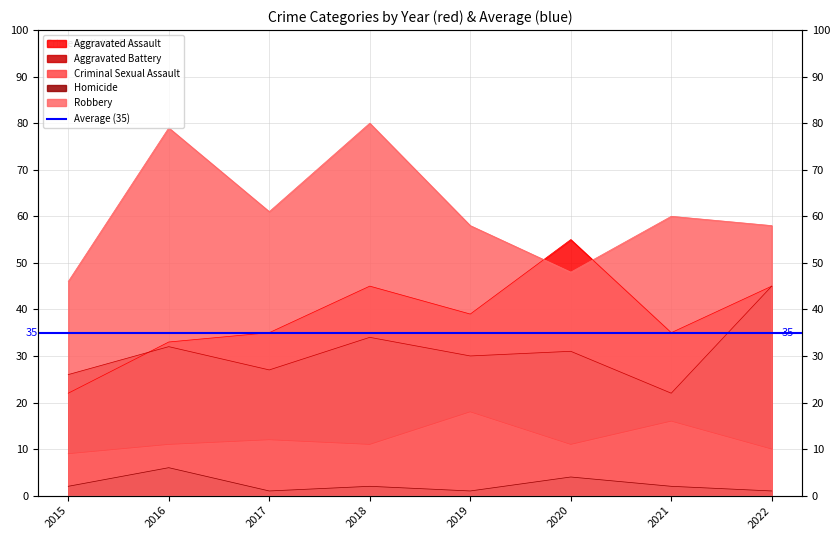

Read the Criminal Sexual Assault value at 2020.

11